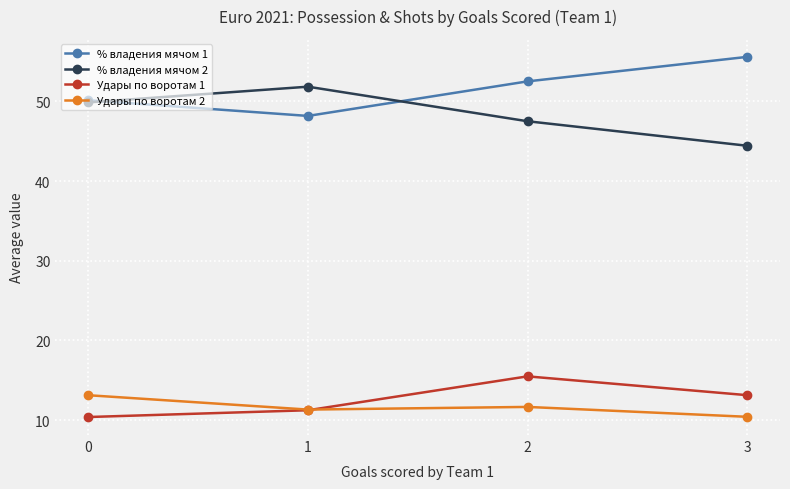

How many distinct data groups are displayed?

4